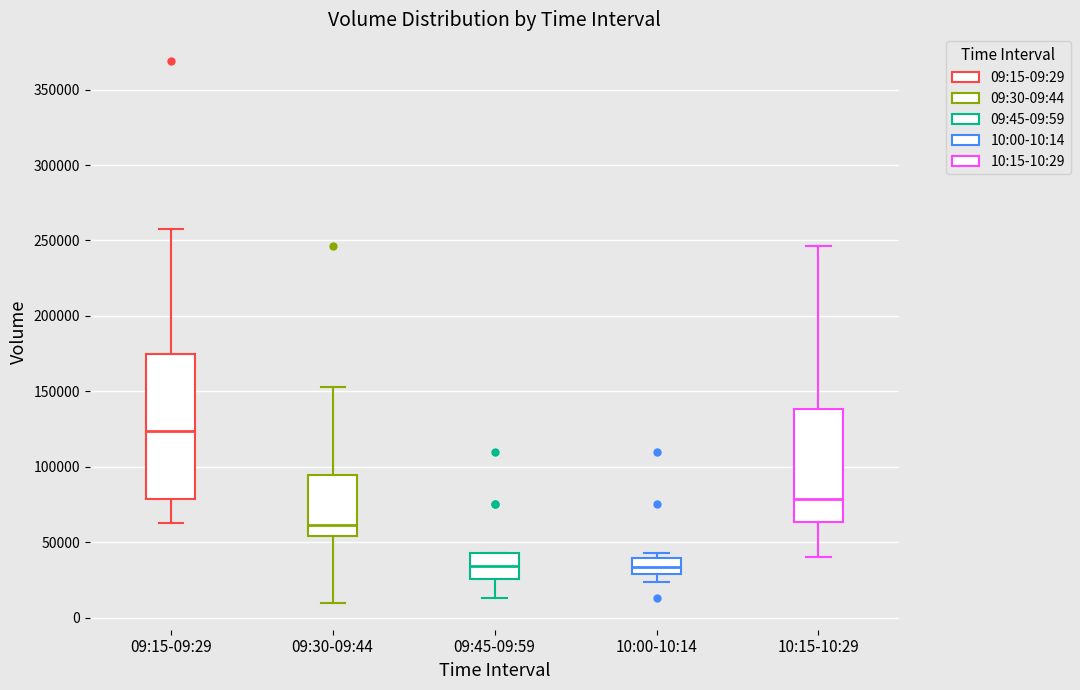

Where does the upper whisker of the box for 10:15-10:29 end on the y-axis? The values are not printed on the chart, so give them approximately, as read against the axis.

245000